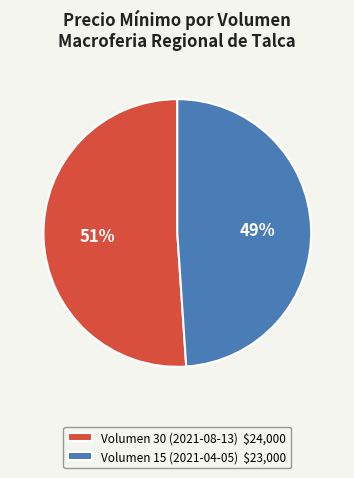

To the nearest percent, what portion does Volumen 15 (2021-04-05) represent?

49%